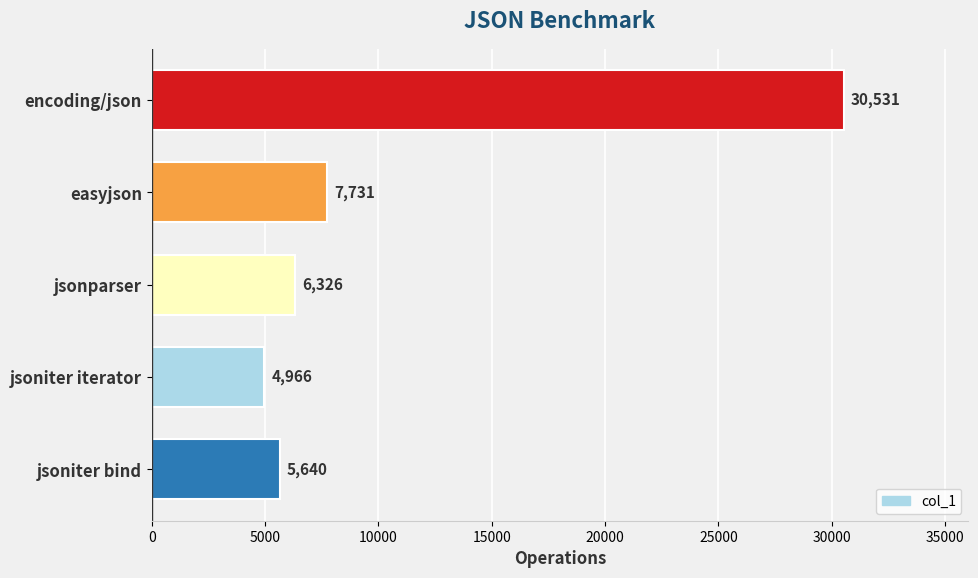

Approximately how many times larger is the value at jsoniter iterator compared to easyjson?

0.6